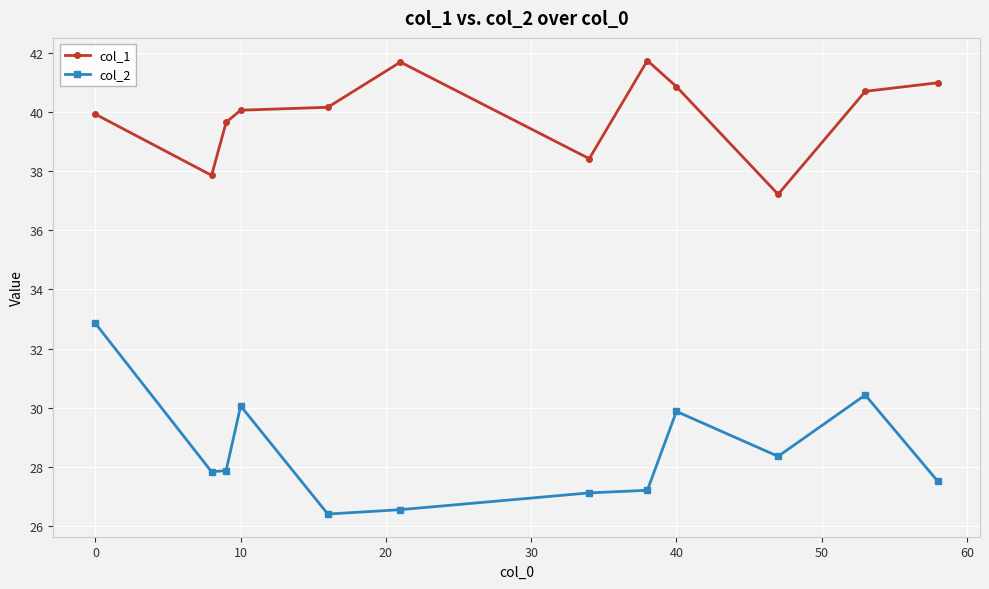

What is the sum of all col_1 values?

479.2